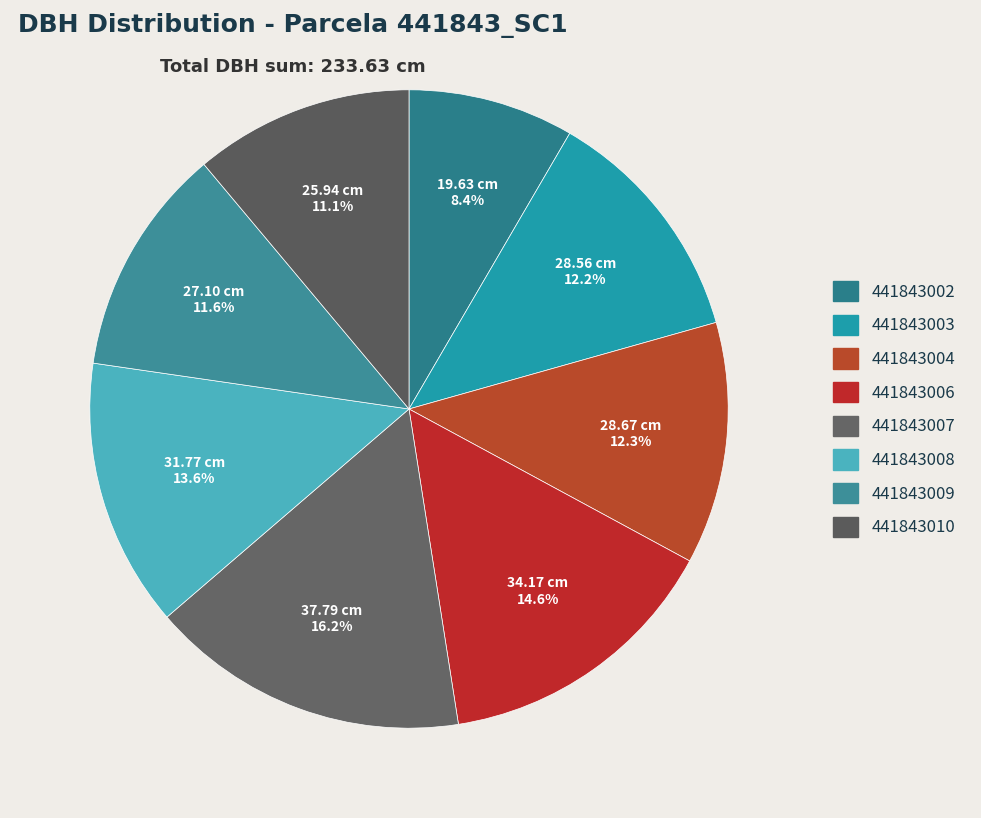

Count the number of slices in the pie.

8